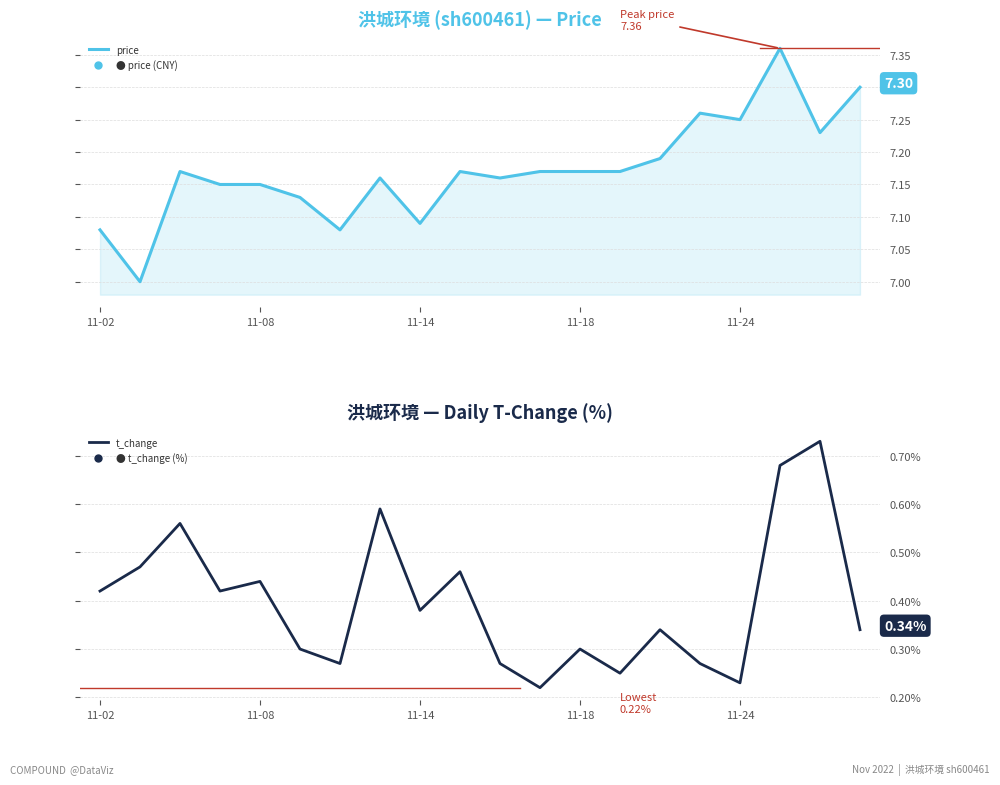

Between 11-24 and 10, which series saw the biggest shift?

t_change